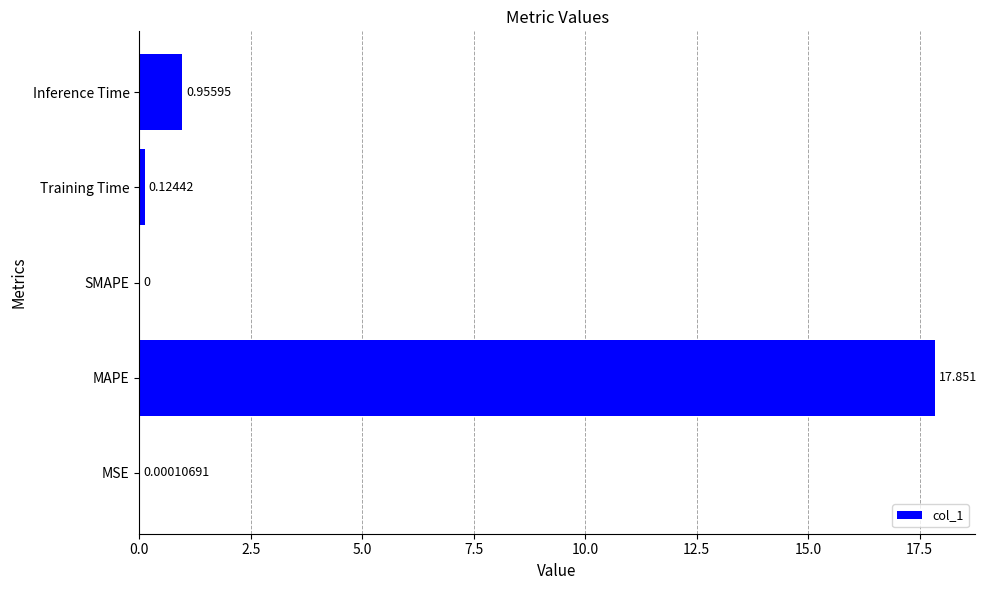

Where is the data nearest to the value 8?

Inference Time